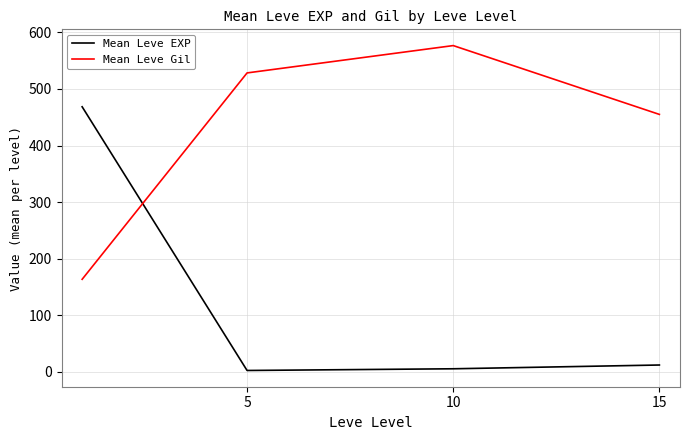

Which series has the largest total across all categories?

Mean Leve Gil